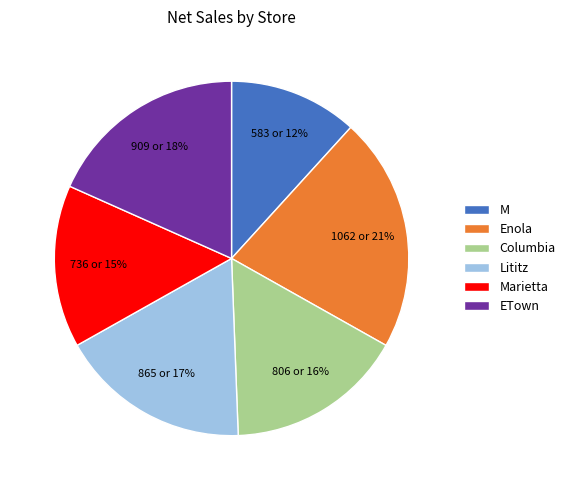

To the nearest percent, what is the combined percentage of Columbia and M?

28%